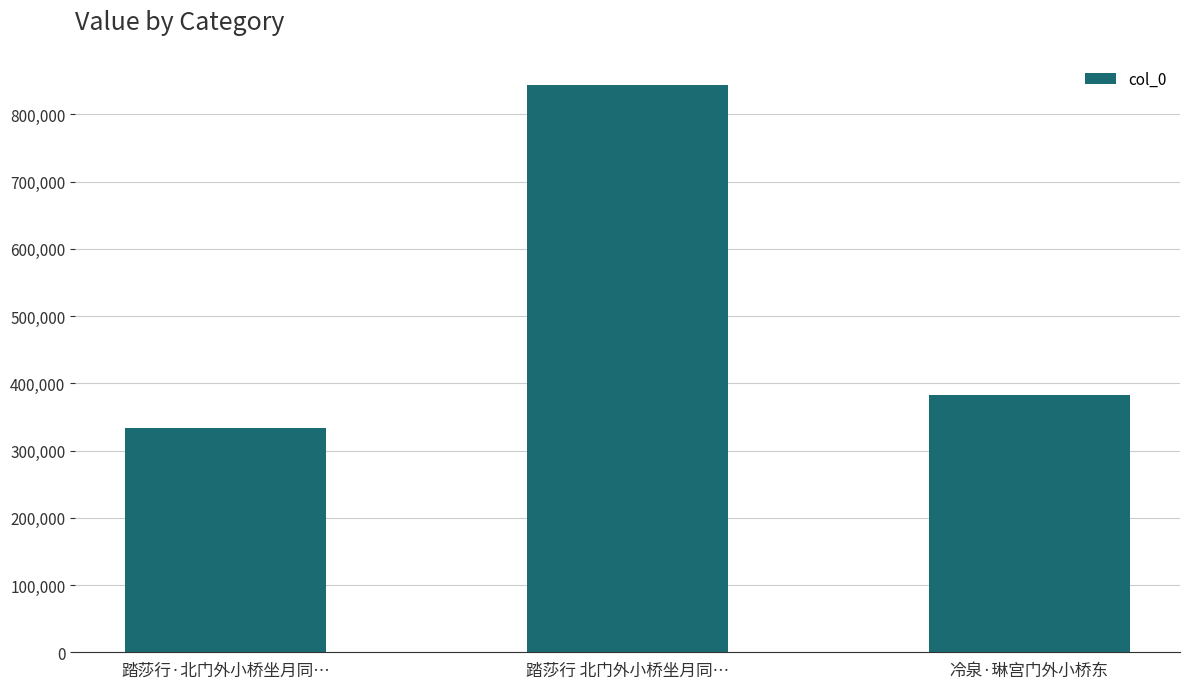

The value at 踏莎行·北门外小桥坐月同… is 552097. True or false?

False